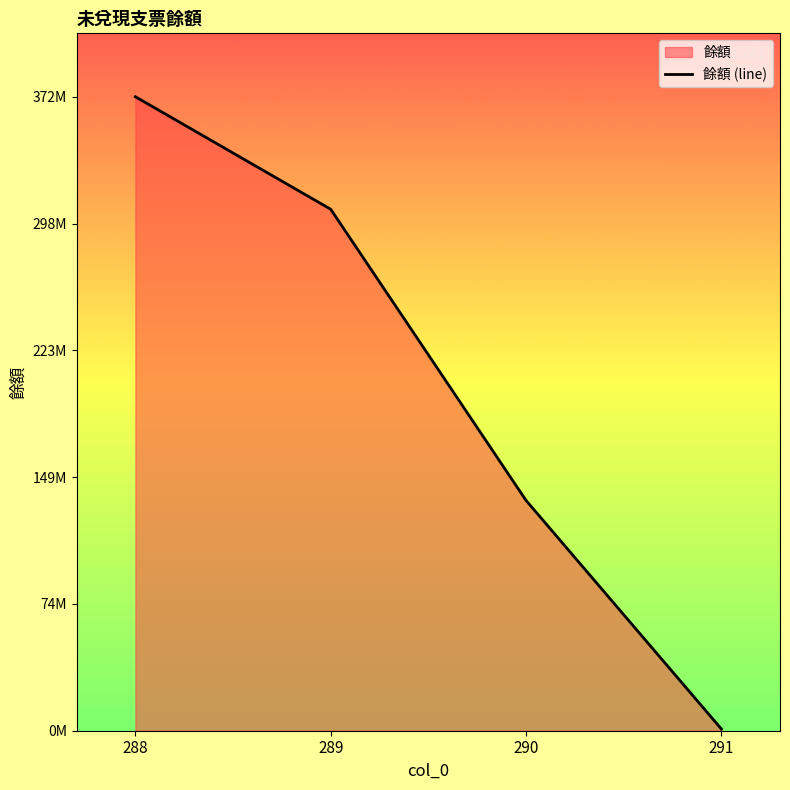

How many lines are shown in the chart?

1